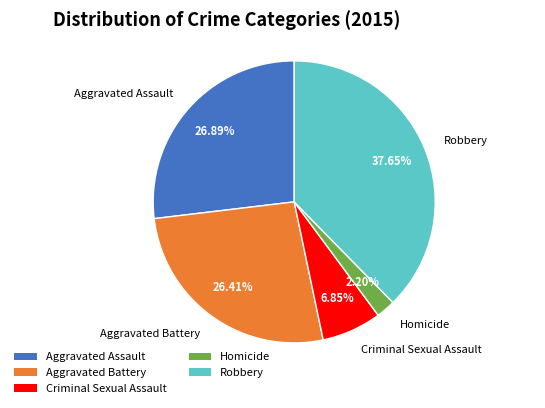

What percentage is the Robbery slice, to the nearest percent?

38%